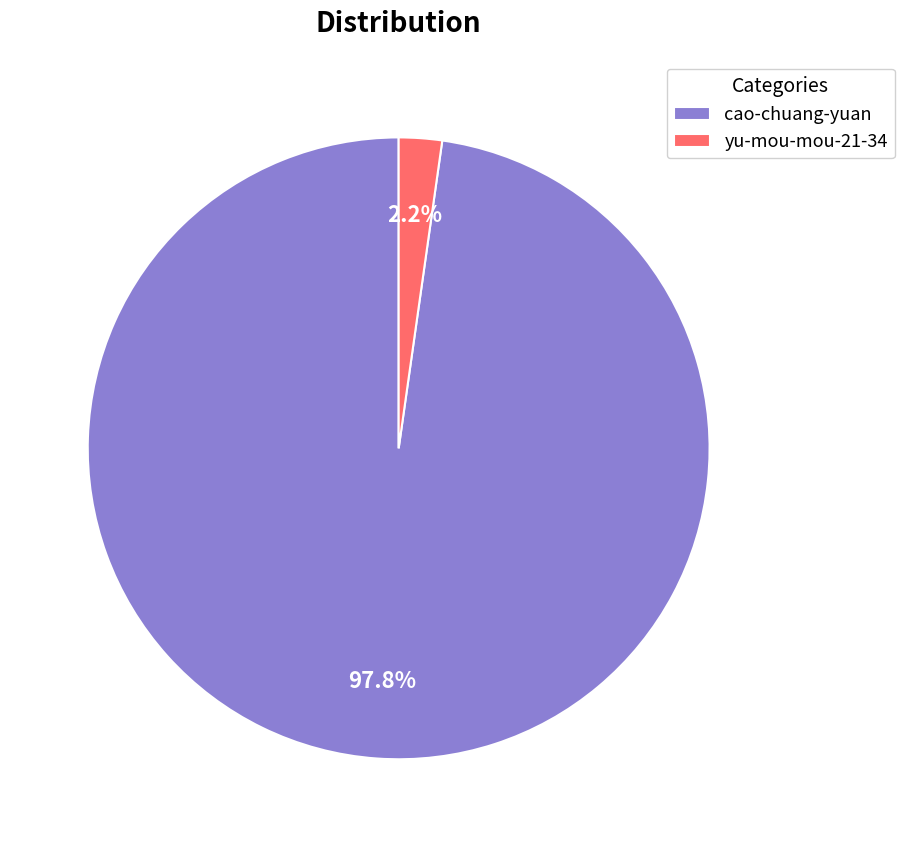

Which has a higher value, cao-chuang-yuan or yu-mou-mou-21-34?

cao-chuang-yuan